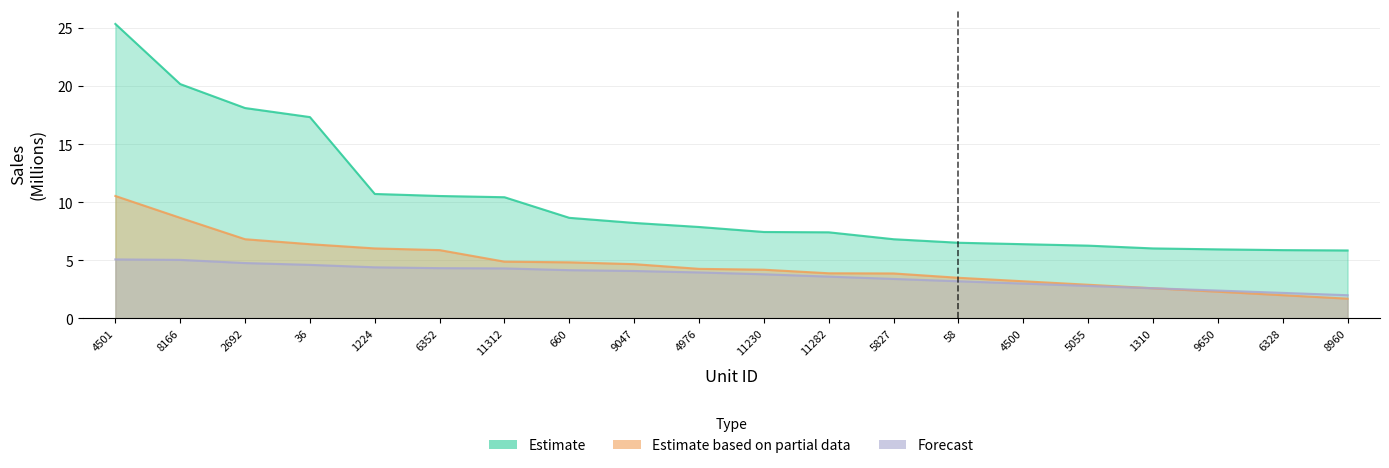

At which category does the chart reach its peak across all series?

4501